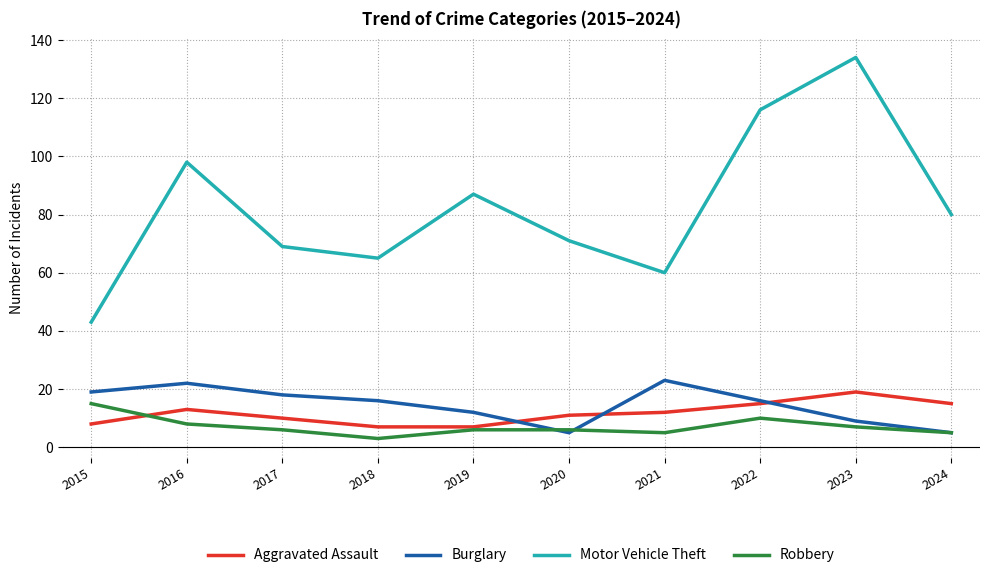

Does the chart display data point markers on the line(s)?

No